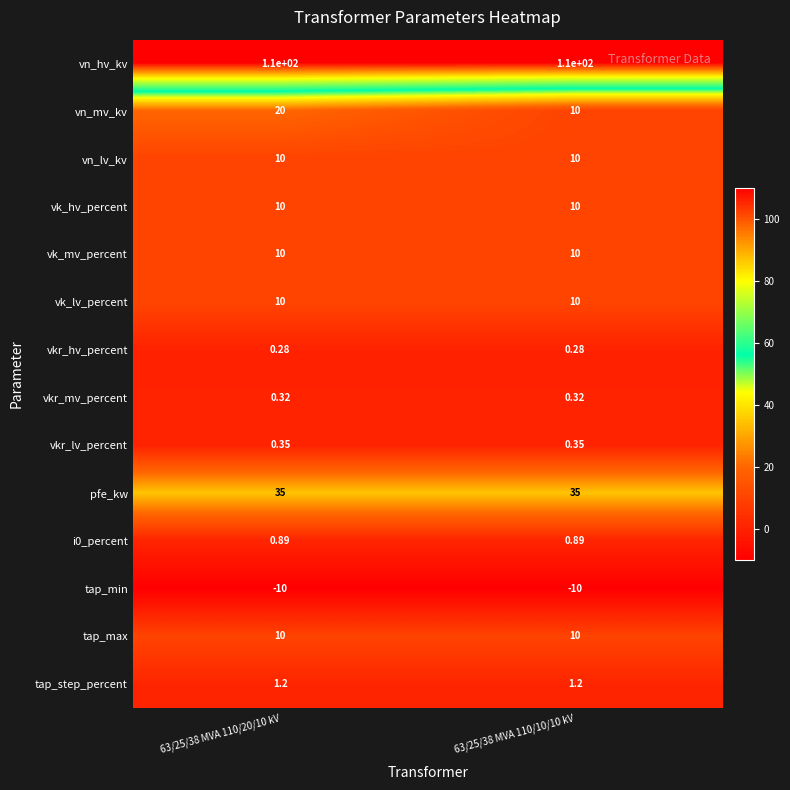

Which series has the largest range (max minus min)?

vn_mv_kv